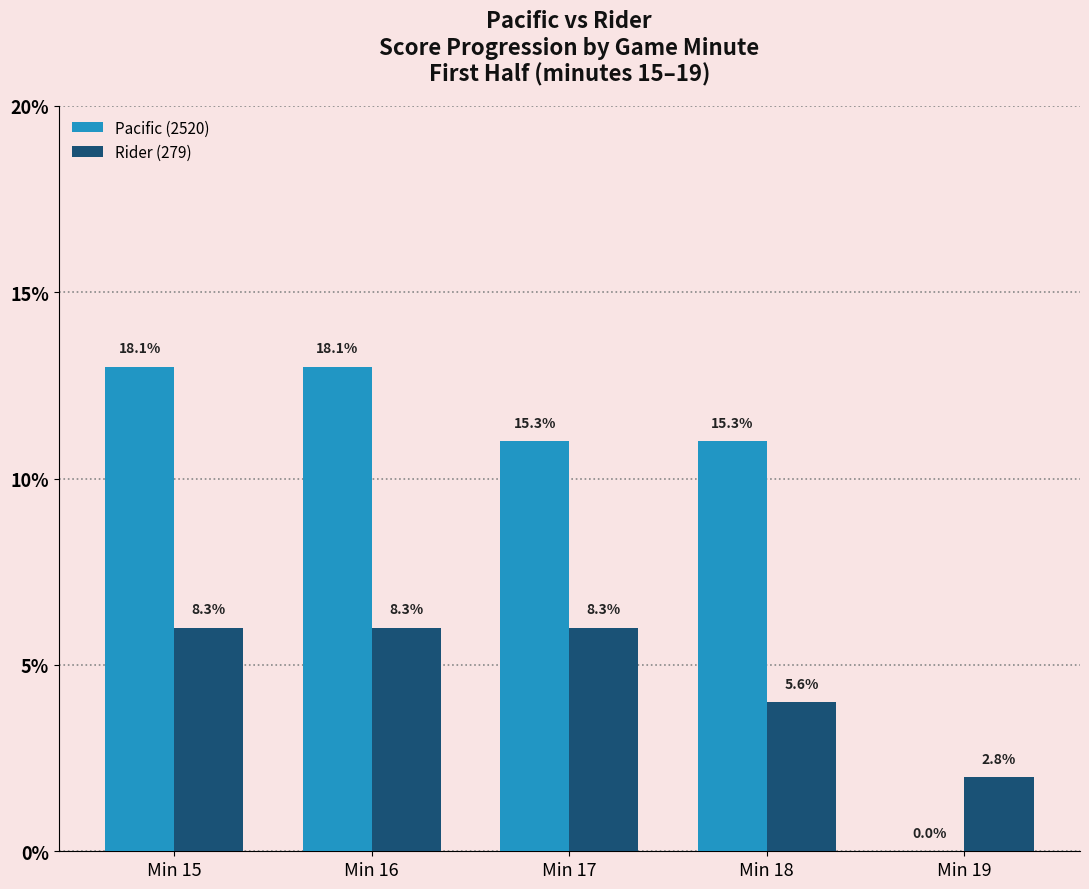

What is the total value across all series at Min 17?

17